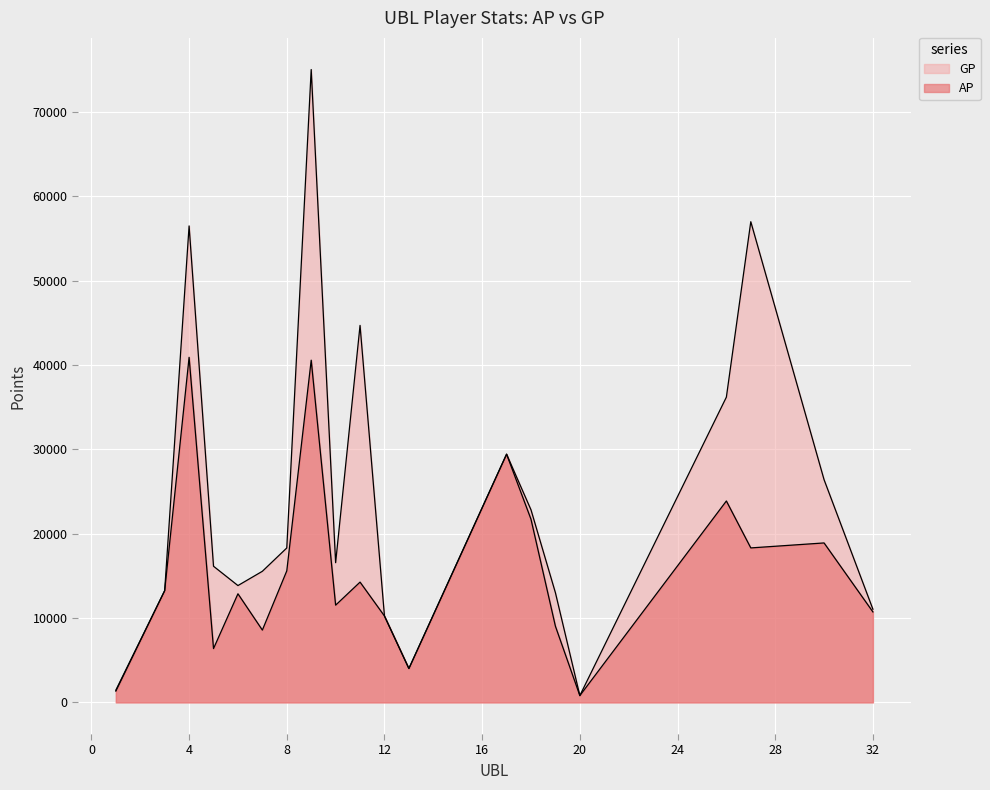

Is it true that GP equals 7102 at 8?

False